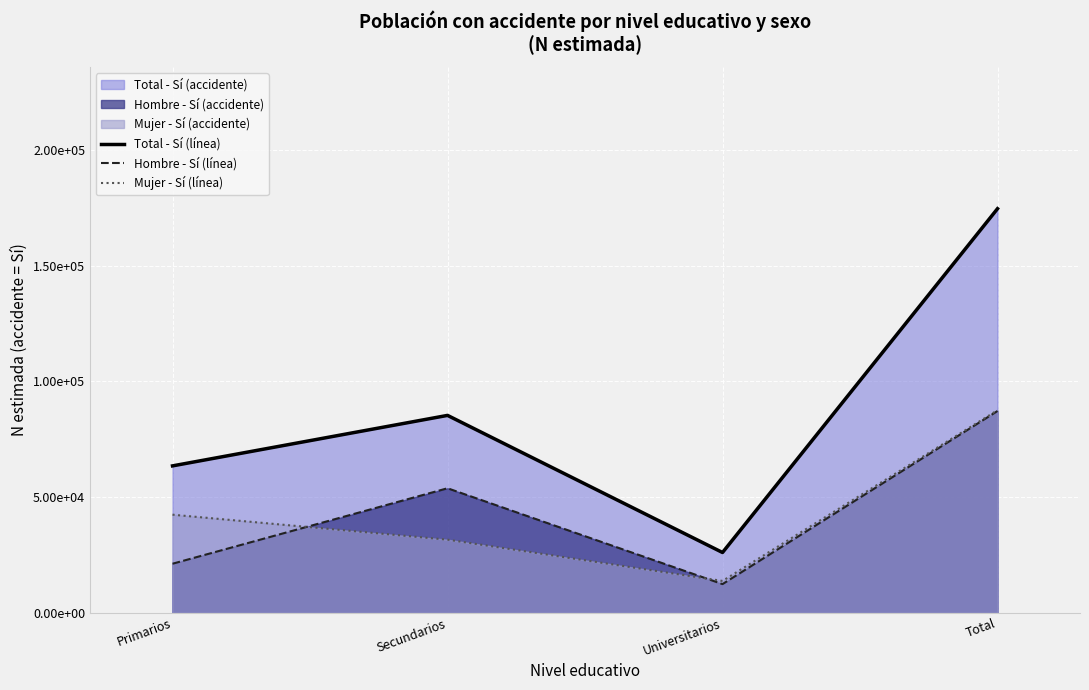

The Mujer - Sí (línea) series shows 13675 at Universitarios. True or false?

True